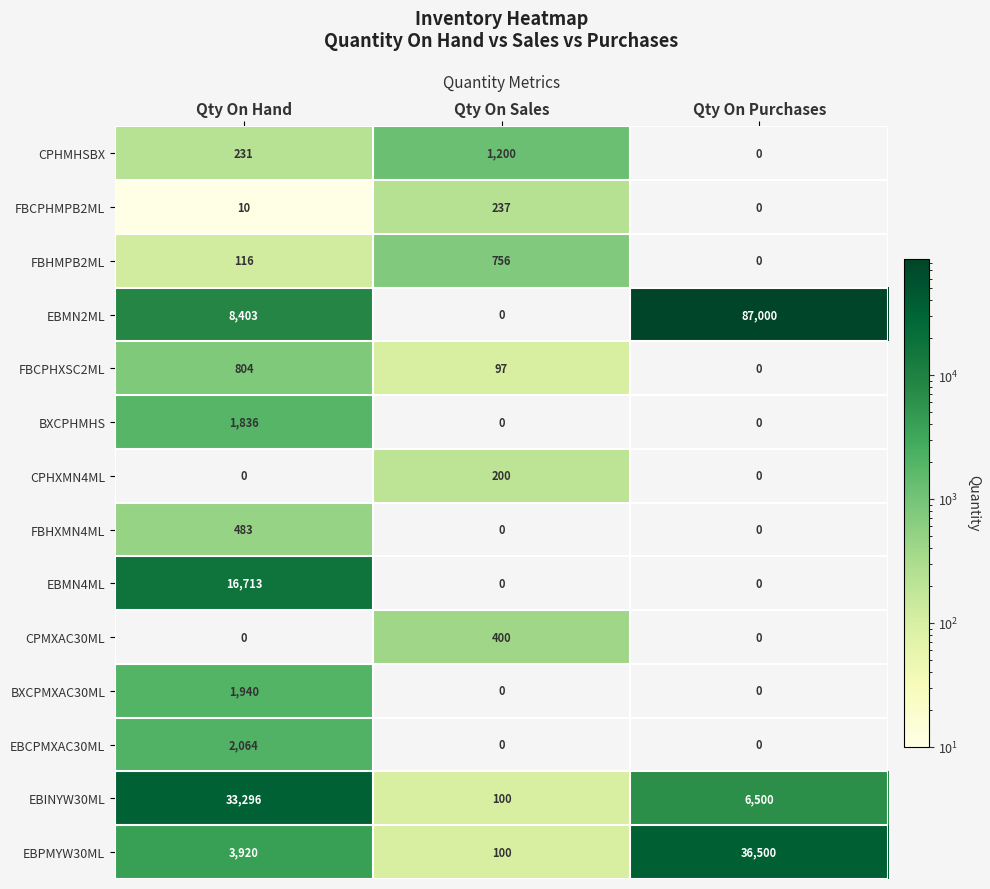

Is it true that FBHMPB2ML equals 756 at Qty On Sales?

True